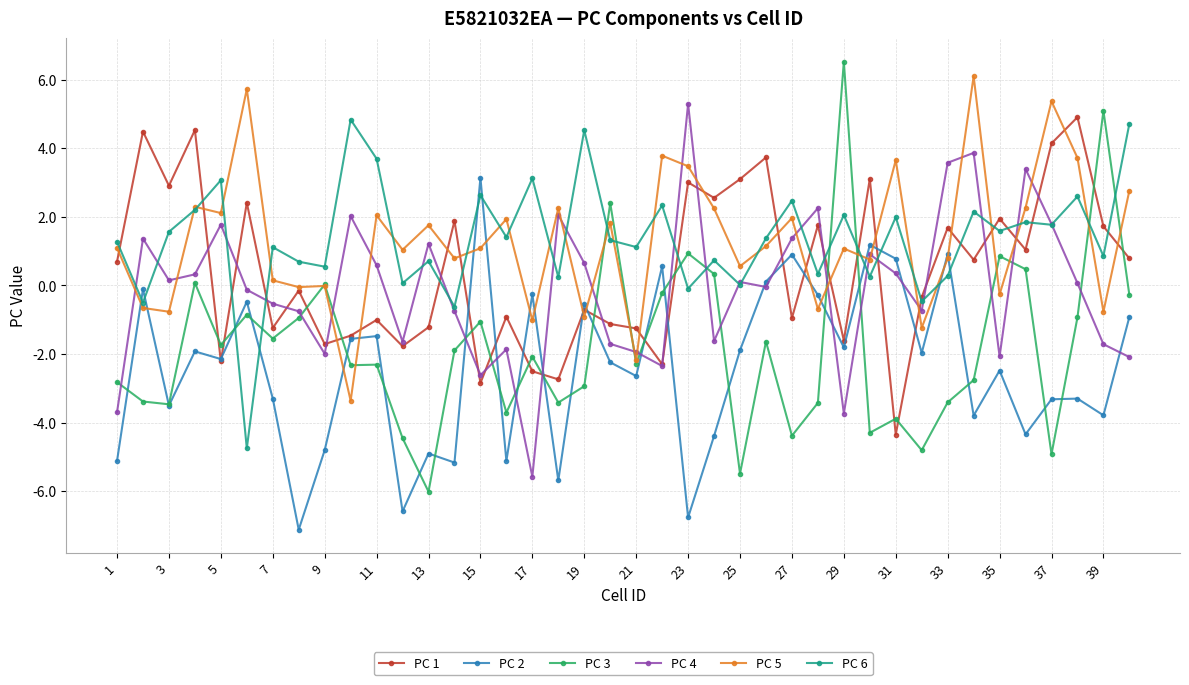

How many times do PC 5 and PC 2 cross each other?

16